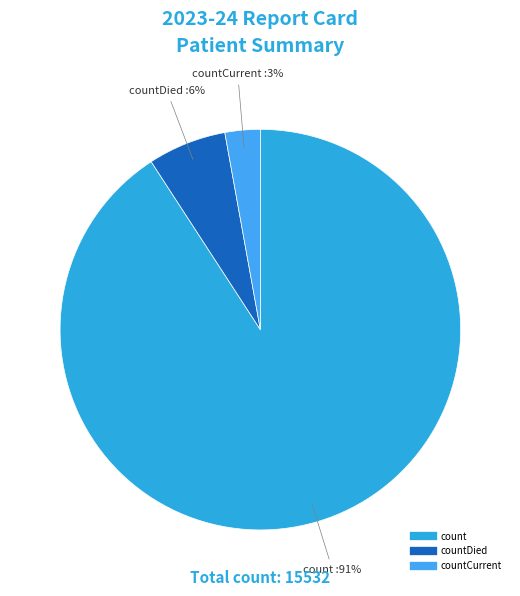

How many slices are in this pie chart?

3